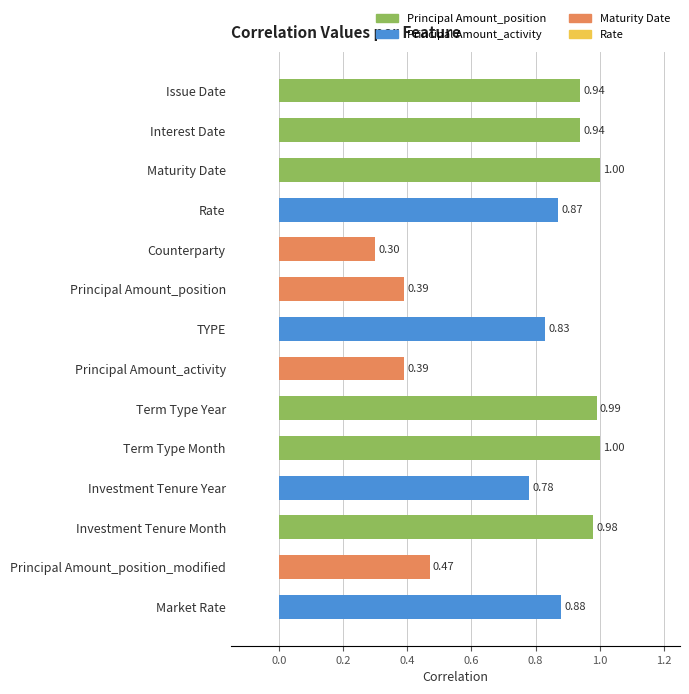

Which has a higher value, Term Type Month or Market Rate?

Term Type Month